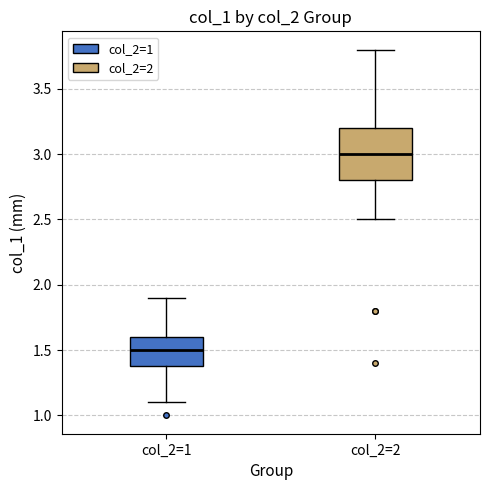

Reading left to right, read every box against the y-axis: the position of its median line, the range the box covers, and the ends of its whiskers. The values are not printed on the chart, so give them approximately, as read against the axis.

col_2=1: median 1.5, box 1.4 to 1.6, whiskers 1.1 to 1.9
col_2=2: median 3.0, box 2.8 to 3.2, whiskers 2.5 to 3.8